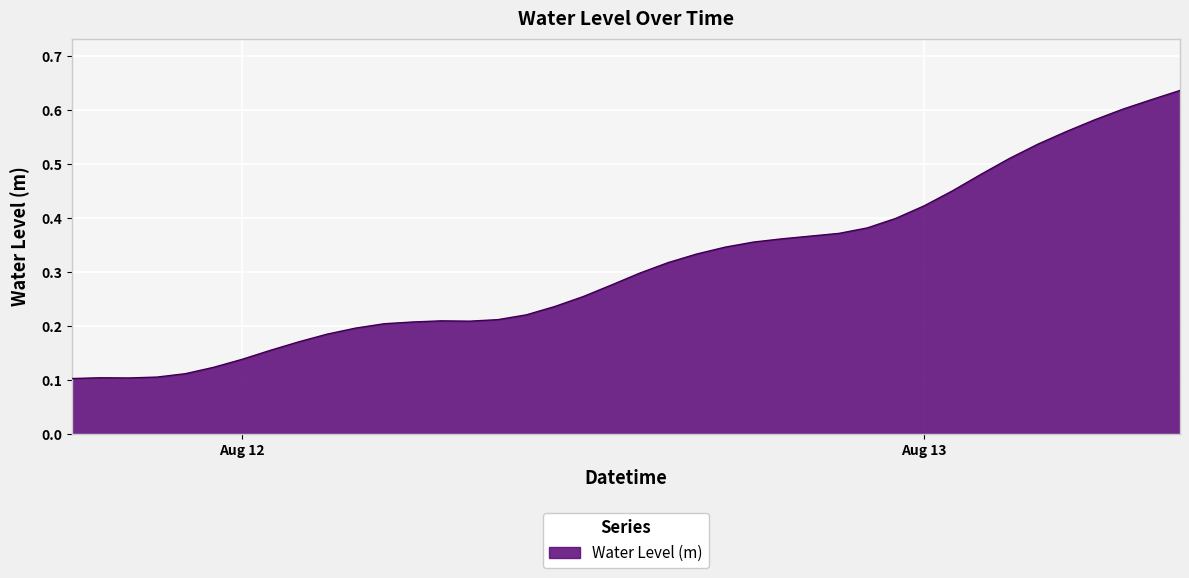

Rank the categories by value from highest to lowest.

2025-08-13 09:00:00, 2025-08-13 08:00:00, 2025-08-13 07:00:00, 2025-08-13 06:00:00, 2025-08-13 05:00:00, 2025-08-13 04:00:00, 2025-08-13 03:00:00, 2025-08-13 02:00:00, 2025-08-13 01:00:00, 2025-08-13 00:00:00, 2025-08-12 23:00:00, 2025-08-12 22:00:00, 2025-08-12 21:00:00, 2025-08-12 20:00:00, 2025-08-12 19:00:00, 2025-08-12 18:00:00, 2025-08-12 17:00:00, 2025-08-12 16:00:00, 2025-08-12 15:00:00, 2025-08-12 14:00:00, 2025-08-12 13:00:00, 2025-08-12 12:00:00, 2025-08-12 11:00:00, 2025-08-12 10:00:00, 2025-08-12 09:00:00, 2025-08-12 07:00:00, 2025-08-12 08:00:00, 2025-08-12 06:00:00, 2025-08-12 05:00:00, 2025-08-12 04:00:00, 2025-08-12 03:00:00, 2025-08-12 02:00:00, 2025-08-12 01:00:00, 2025-08-12 00:00:00, 2025-08-11 23:00:00, 2025-08-11 22:00:00, 2025-08-11 21:00:00, 2025-08-11 19:00:00, 2025-08-11 20:00:00, 2025-08-11 18:00:00